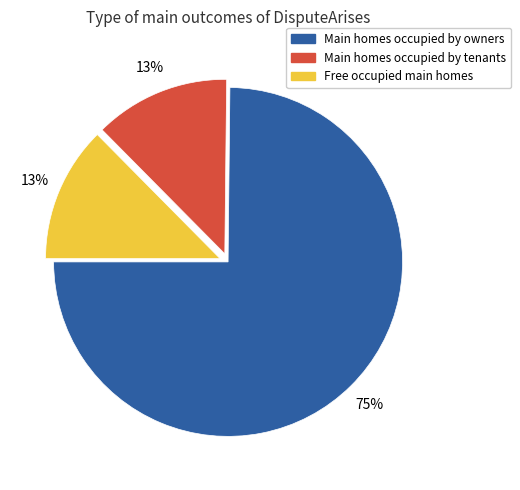

To the nearest percent, what is the average slice percentage?

33%